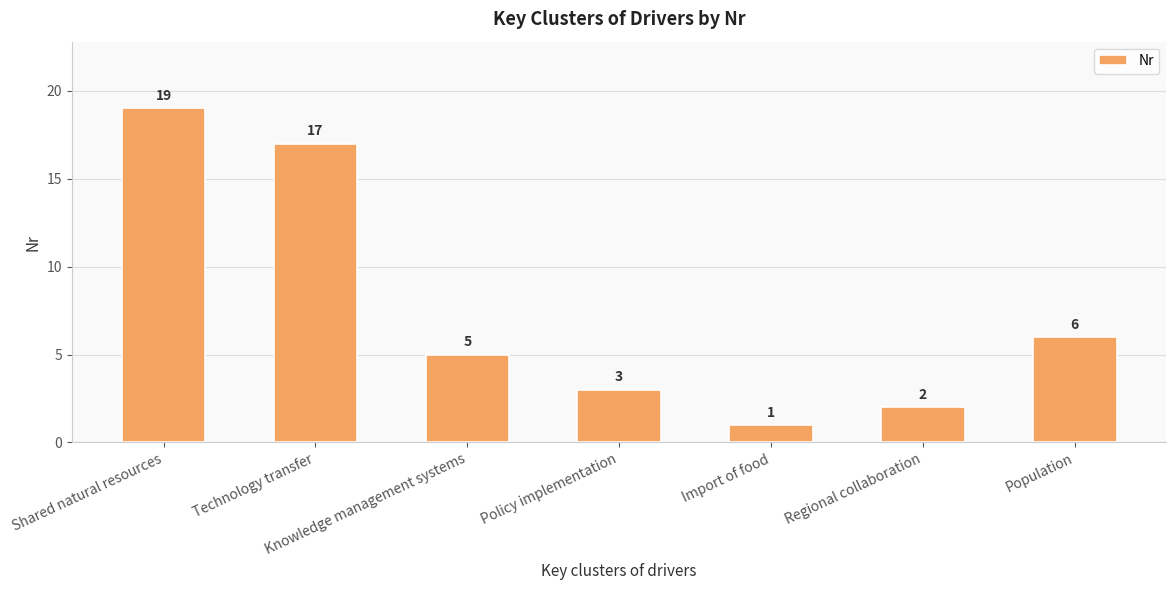

Rank the categories by value from lowest to highest.

Import of food, Regional collaboration, Policy implementation, Knowledge management systems, Population, Technology transfer, Shared natural resources